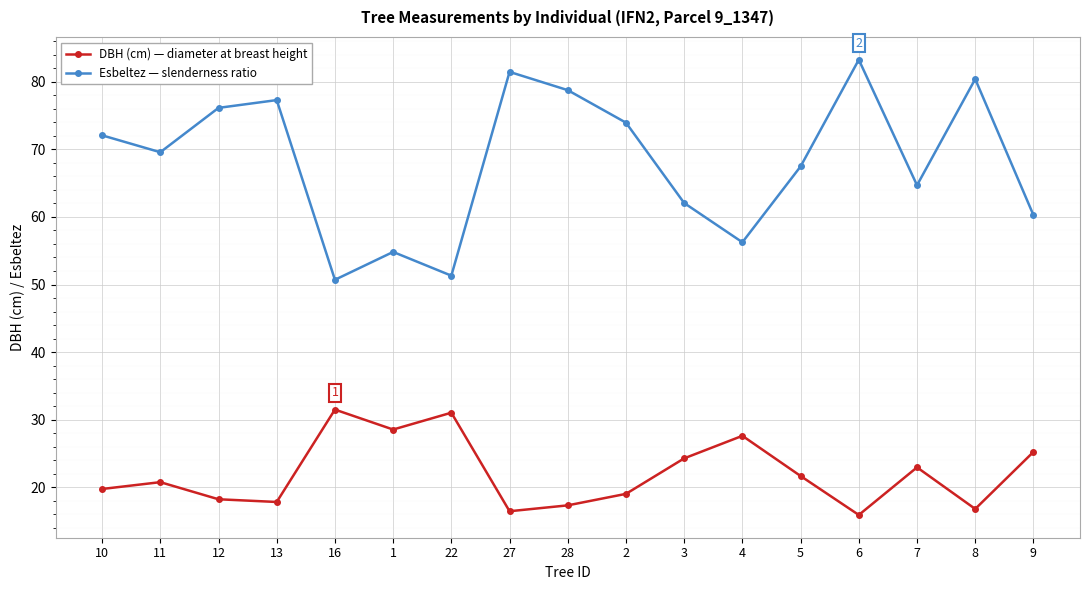

What is the lowest value of the Esbeltez — slenderness ratio series?

50.7